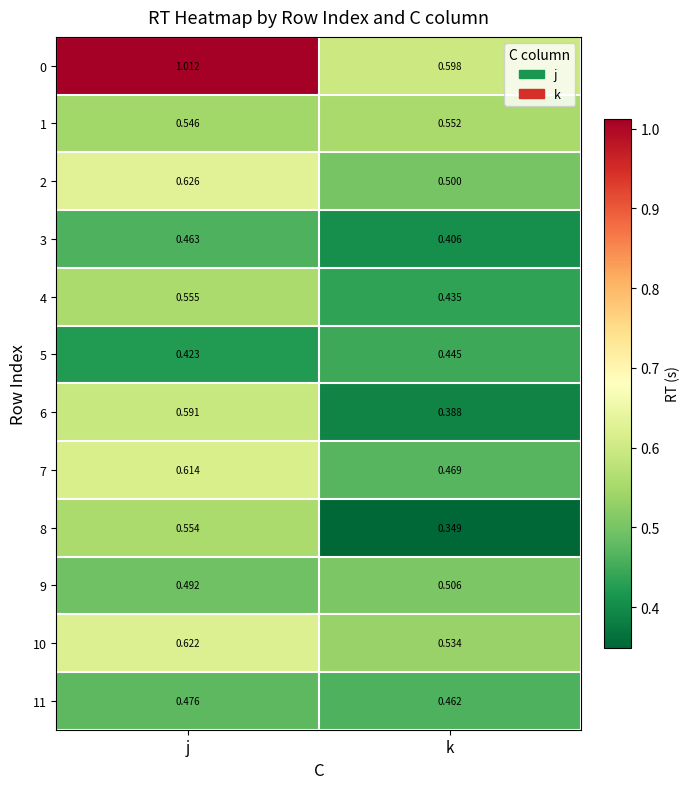

At k, list the series in order from largest to smallest.

0, 1, 10, 9, 2, 7, 11, 5, 4, 3, 6, 8